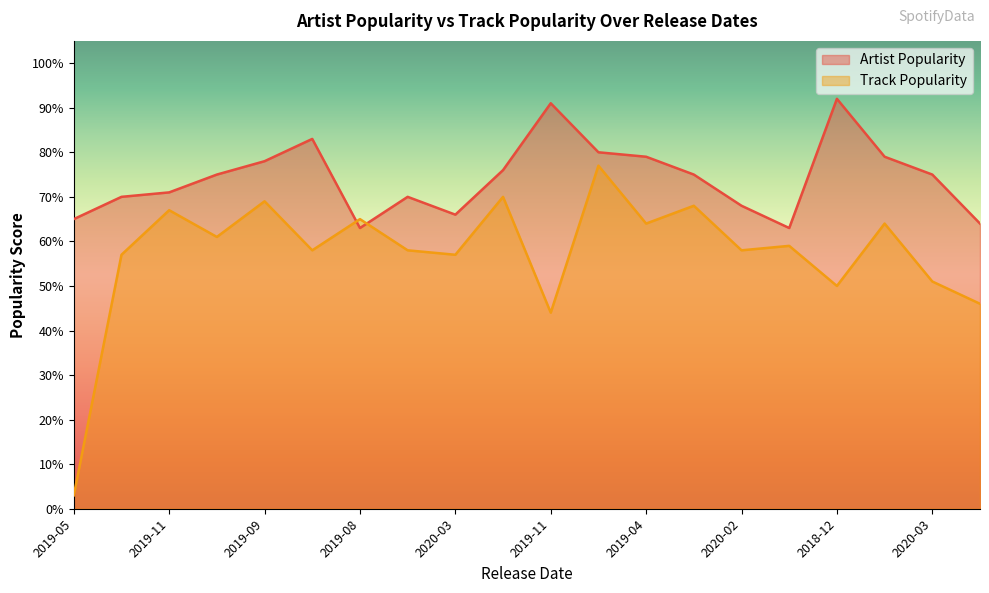

At which label does Artist Popularity first exceed 75?

2019-09